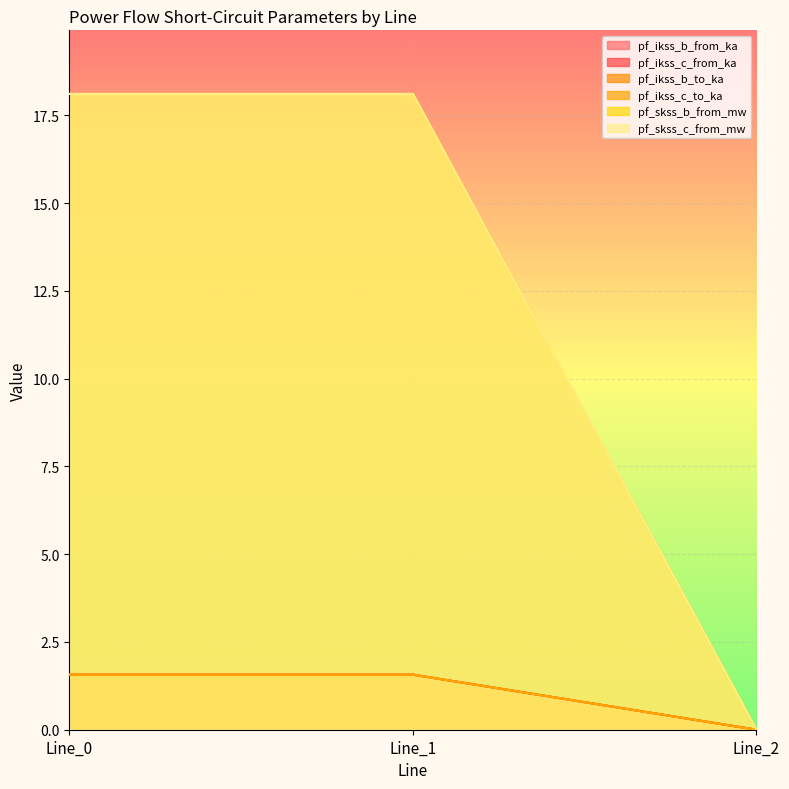

What is the maximum value shown in the chart?

18.1